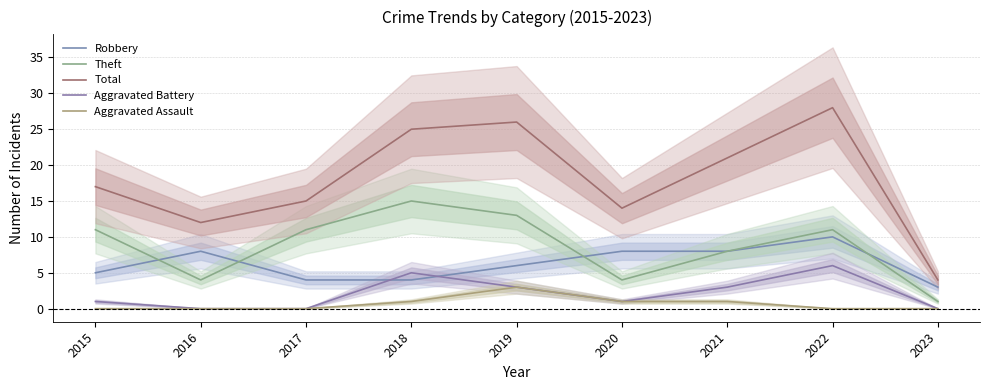

Does the chart display data point markers on the line(s)?

No